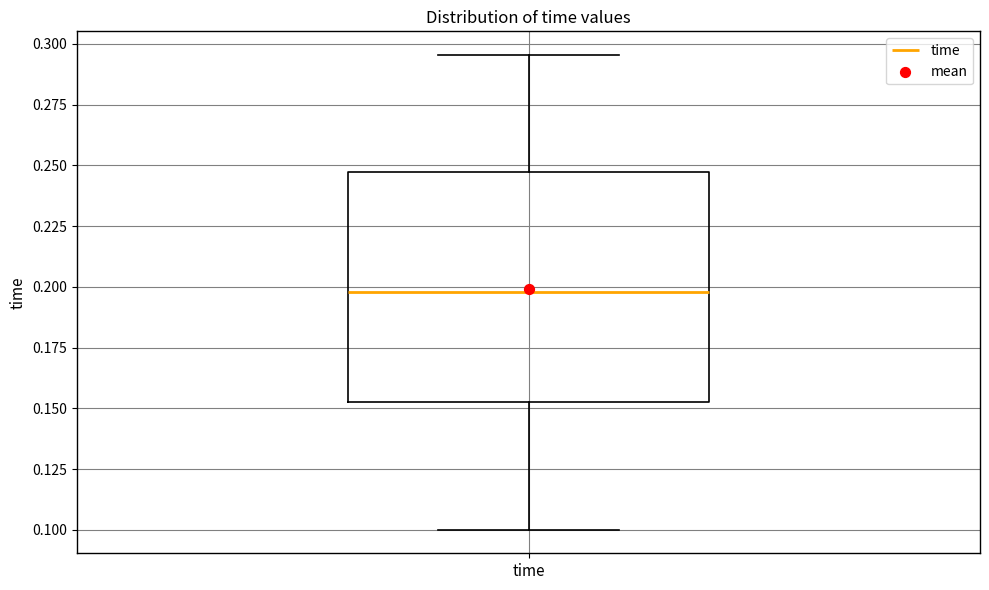

Transcribe this box plot: give where the median line is, the range the box spans, and where the two whiskers end, as read against the y-axis. The values are not printed on the chart, so give them approximately, as read against the axis.

median 0.200, box 0.155 to 0.245, whiskers 0.100 to 0.295